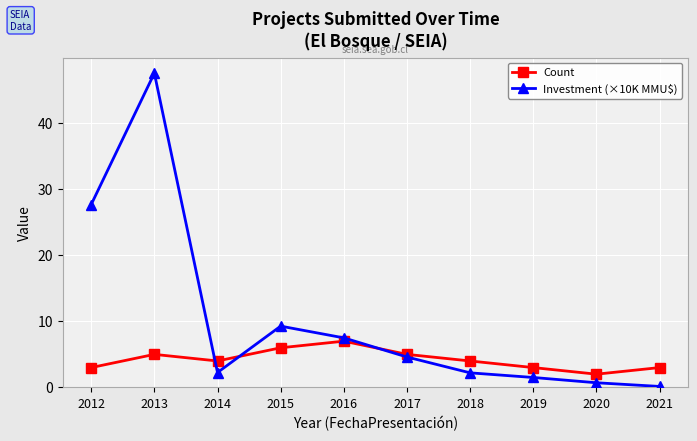

What are all the series names shown in the legend?

Count, Investment (×10K MMU$)